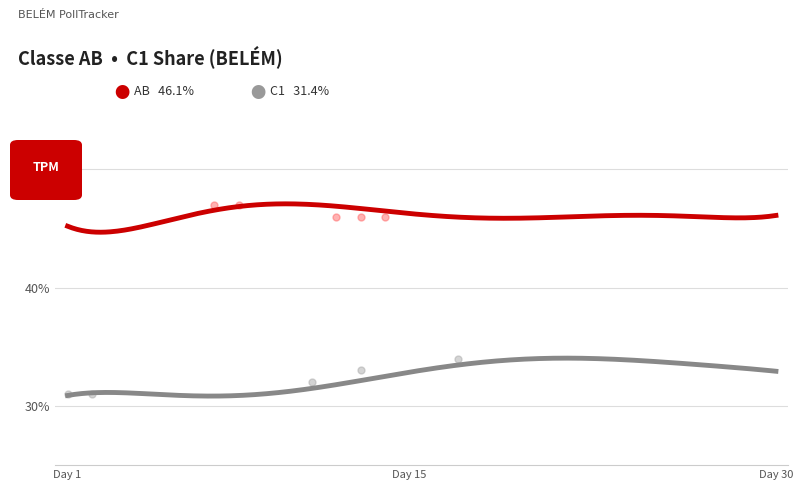

At how many categories does at least one series exceed 41?

30